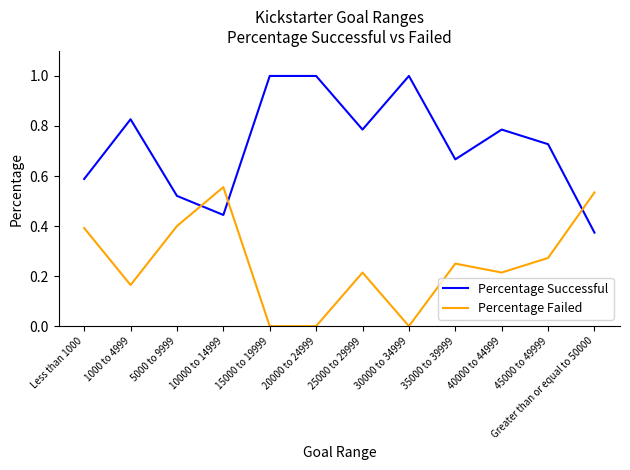

What position from the right is 30000 to 34999?

5